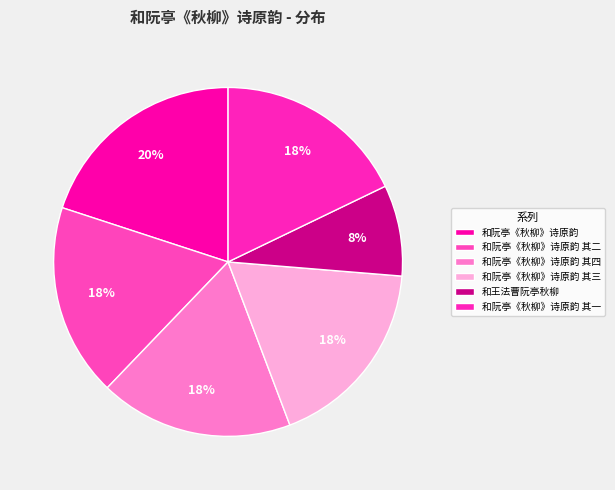

What percentage is the 和阮亭《秋柳》诗原韵 slice, to the nearest percent?

20%